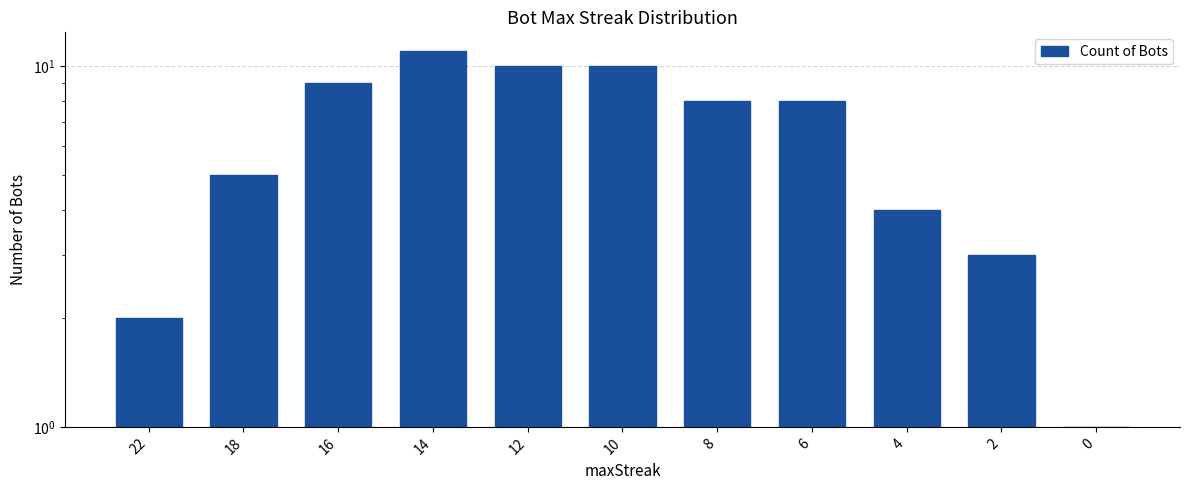

How many values are below 8?

5